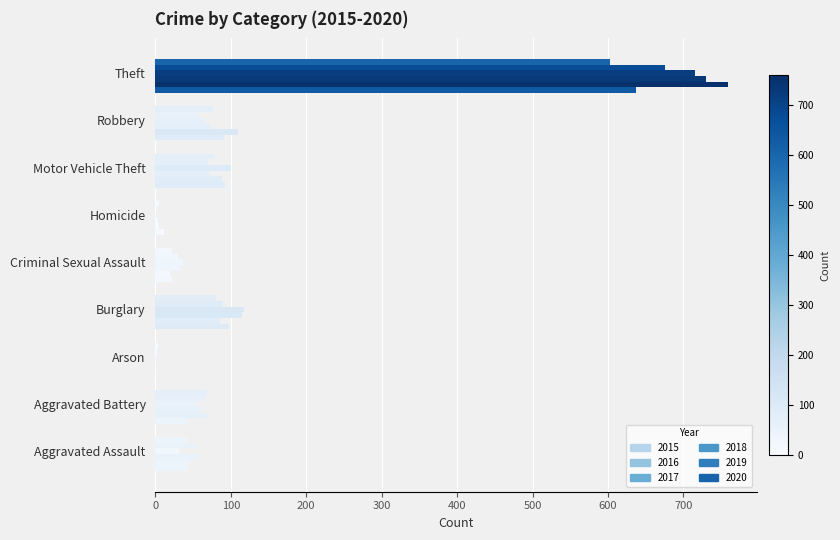

True or false: 2019 has a value of 248 at Homicide.

False